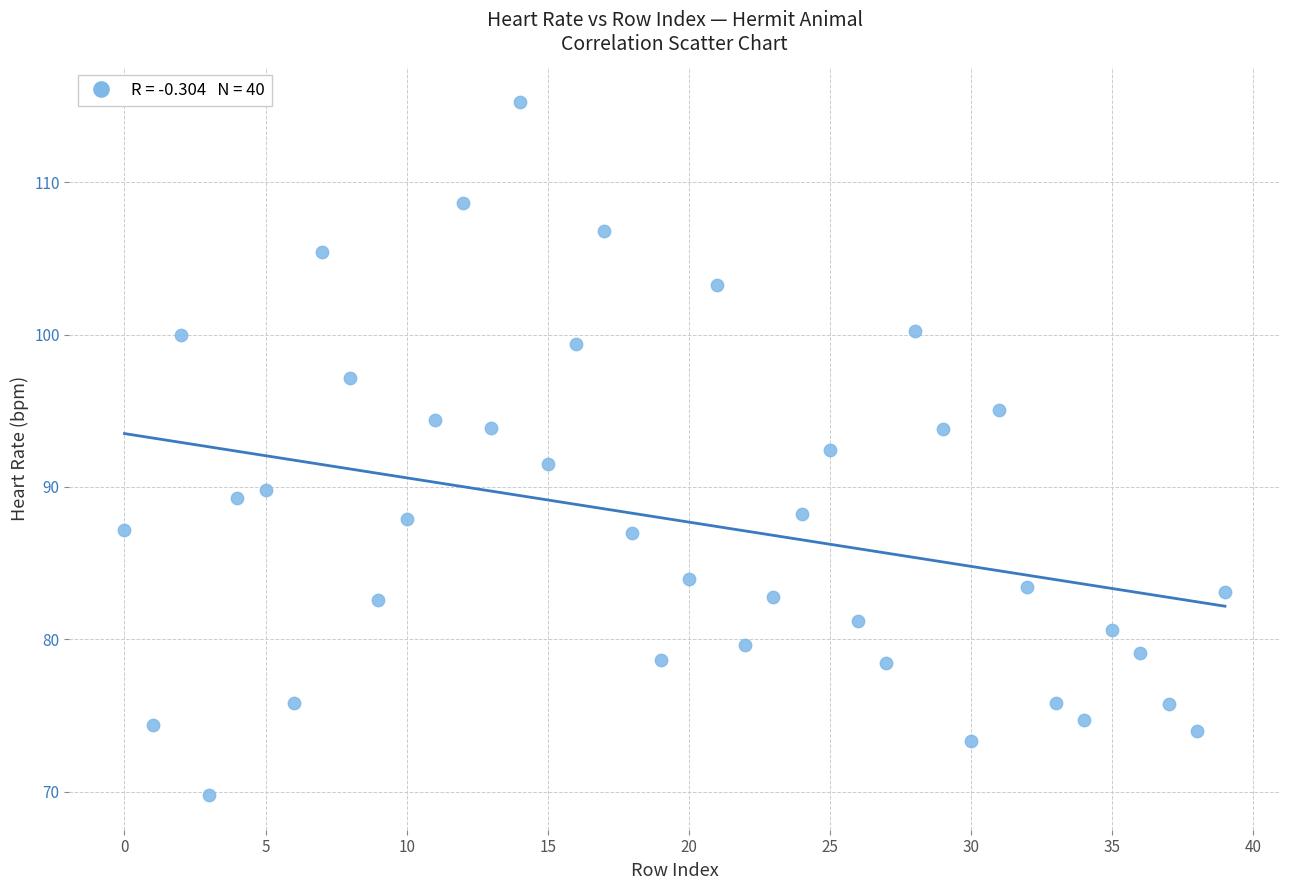

What is the range of Y values (max minus min)?

45.5